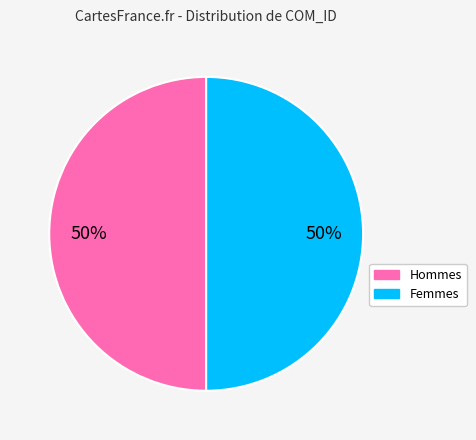

To the nearest percent, what is the average slice percentage?

50%